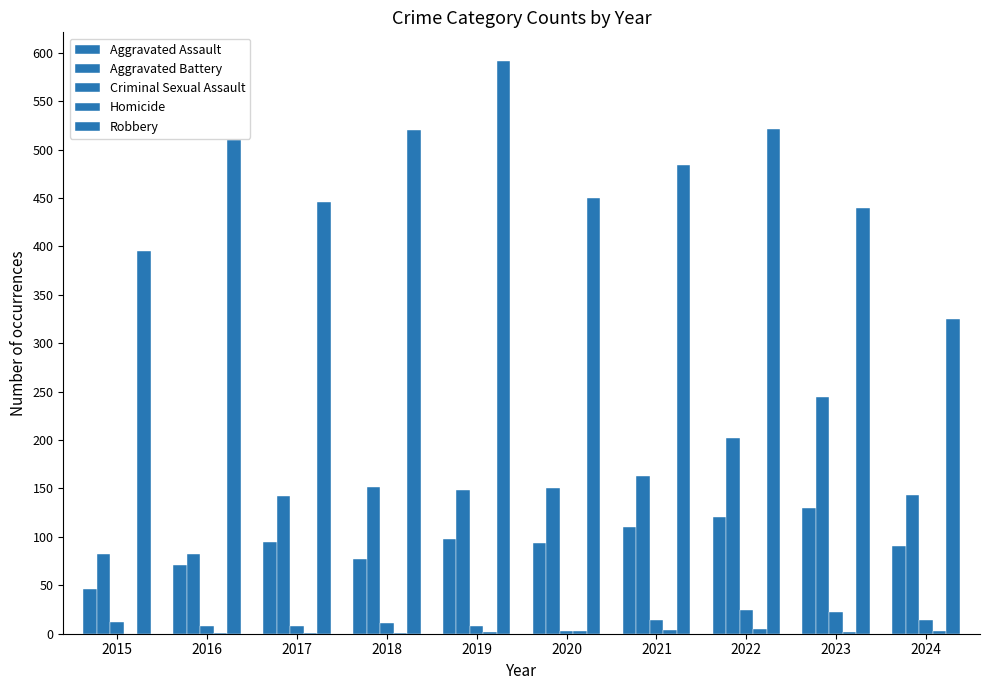

How many series are shown in this chart?

5